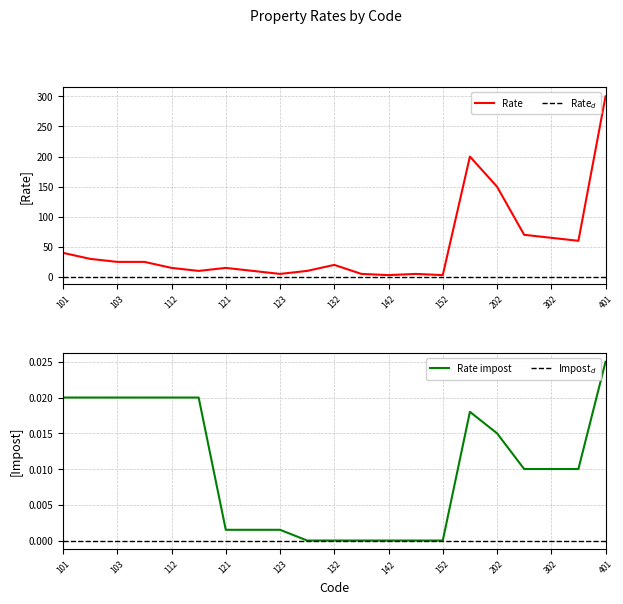

Is it true that Rate equals 43.2 at 111?

False